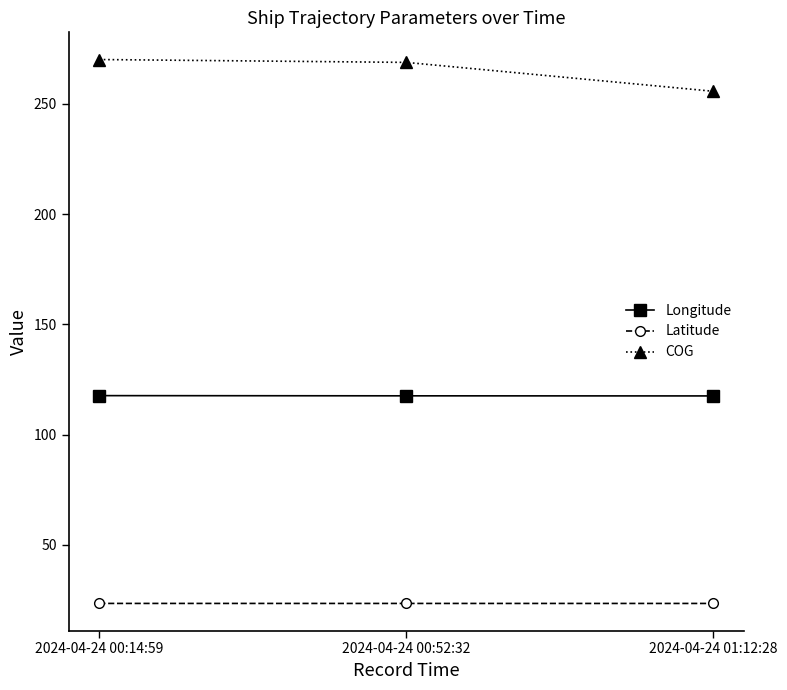

What is the label of the 2nd point from the right?

2024-04-24 00:52:32